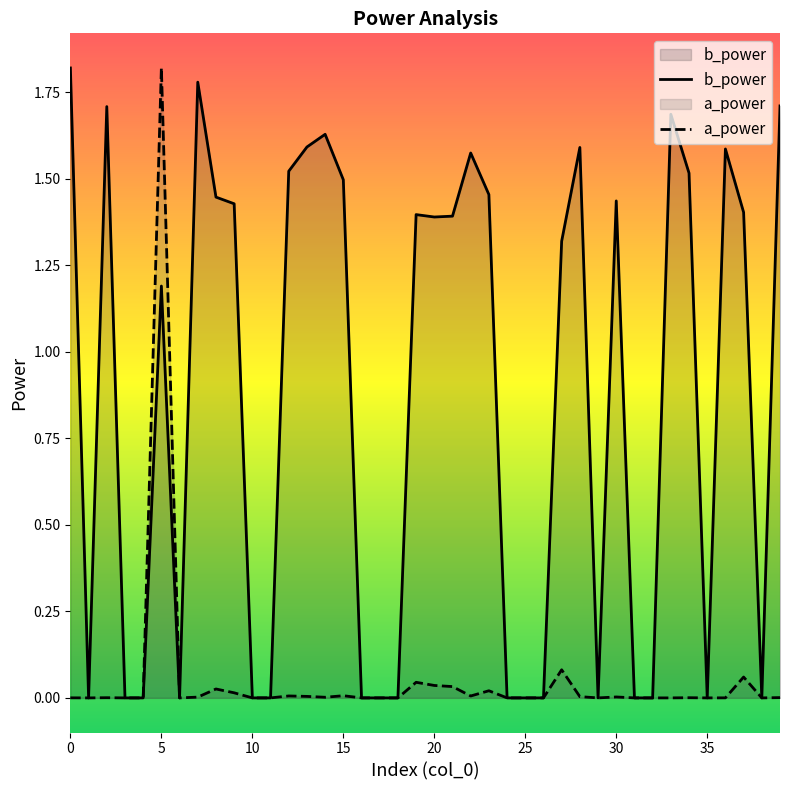

At how many categories does at least one series exceed 0?

23